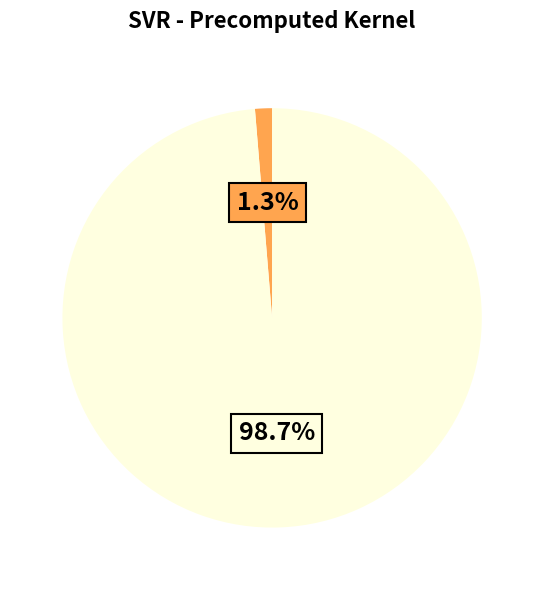

Is there a majority slice in this chart?

Yes